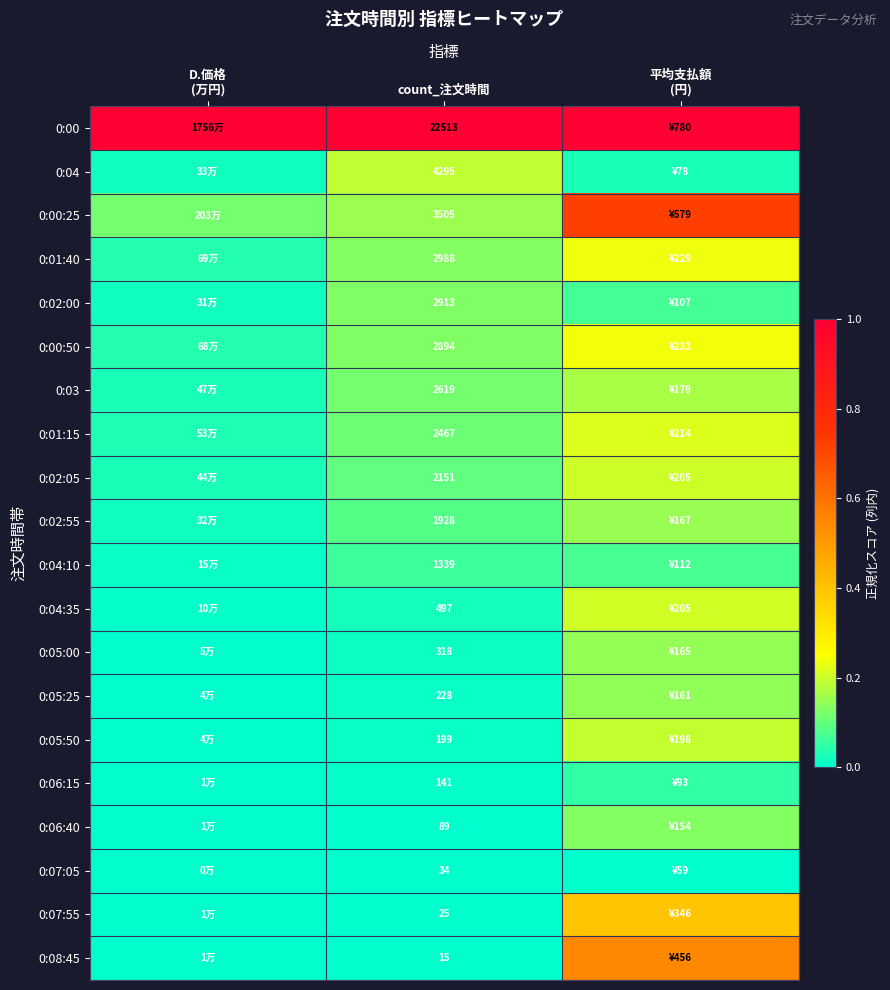

Which category has the highest value in the 0:02:55 series?

平均支払額 (円)